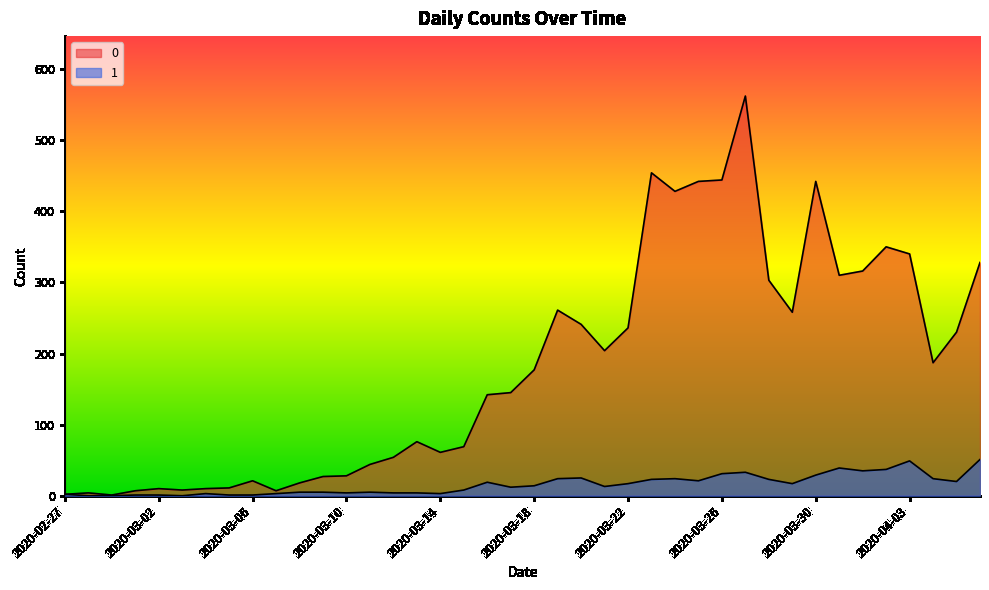

What position from the right is 2020-02-28?

39